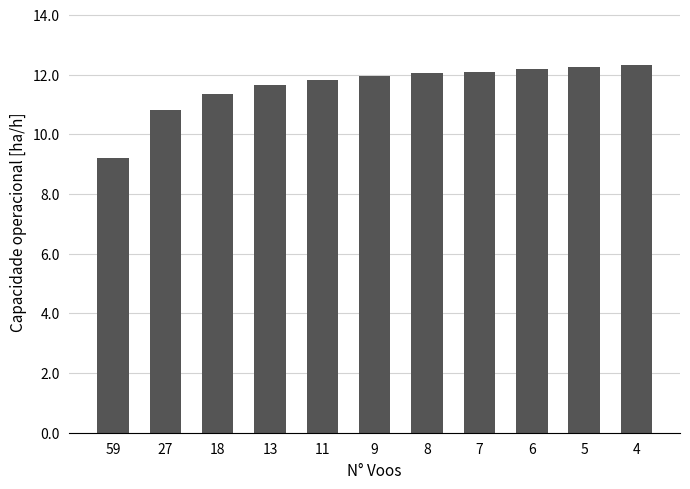

What is the minimum value shown in the chart?

9.2